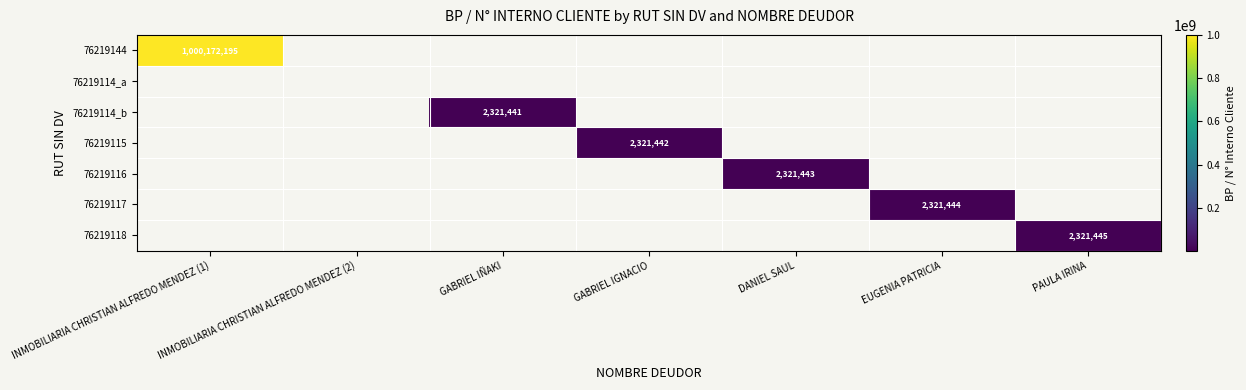

True or false: 76219117 has a value of 555219 at EUGENIA PATRICIA.

False